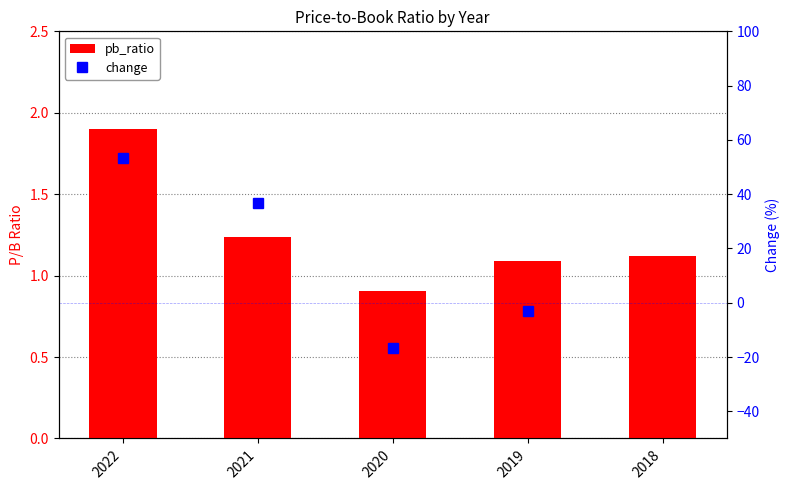

How many data points in change are less than 36?

2